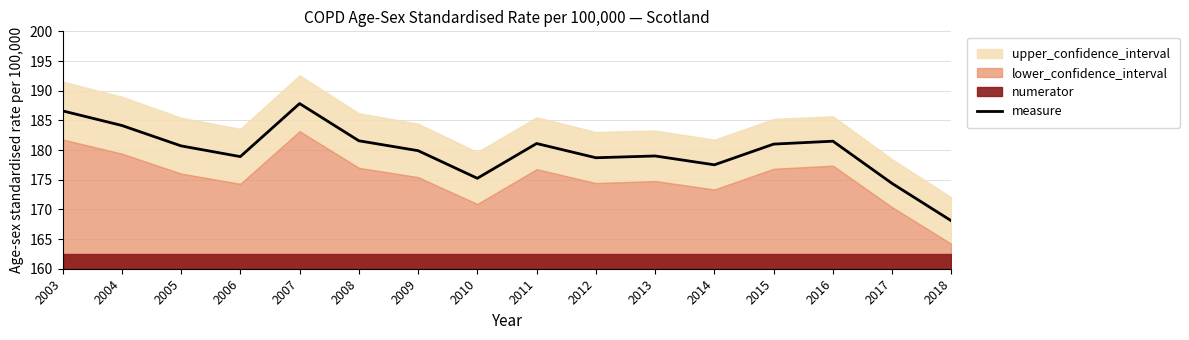

How many lines are shown in the chart?

1